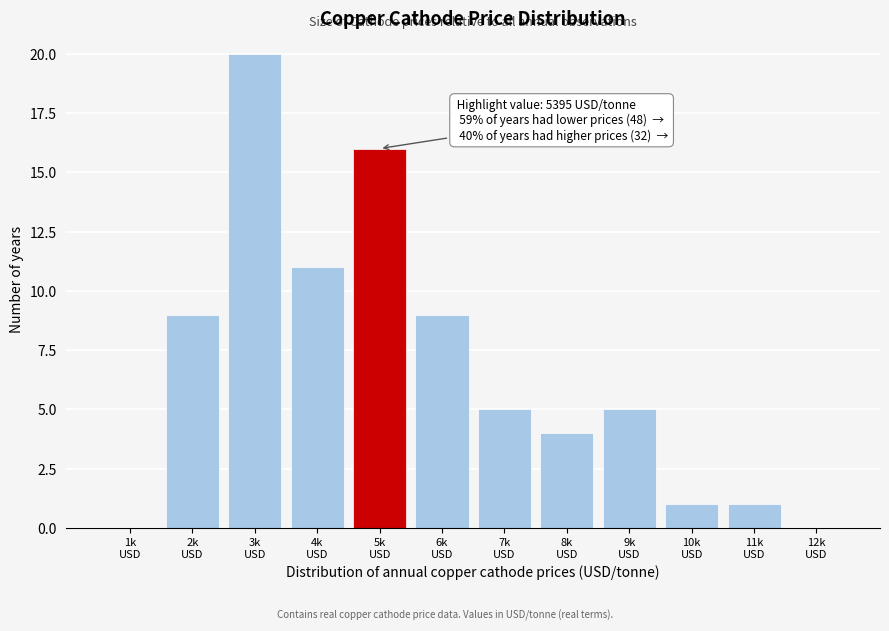

What is the maximum value shown in the chart?

20